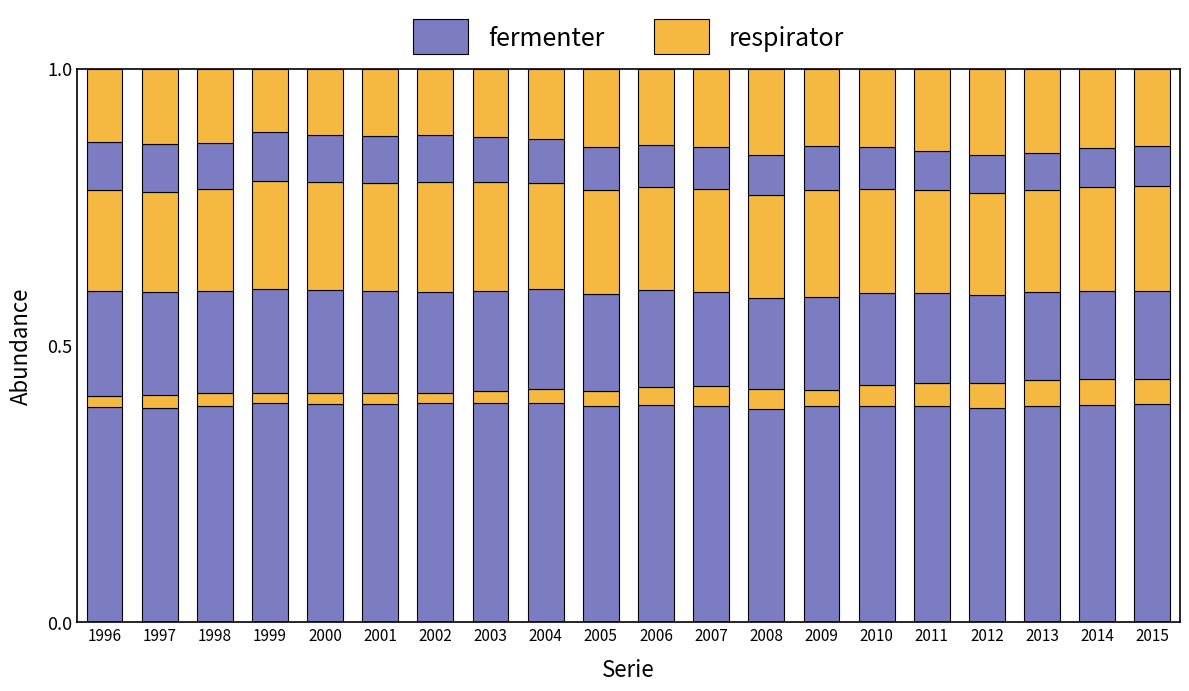

How many bars are there in total?

20